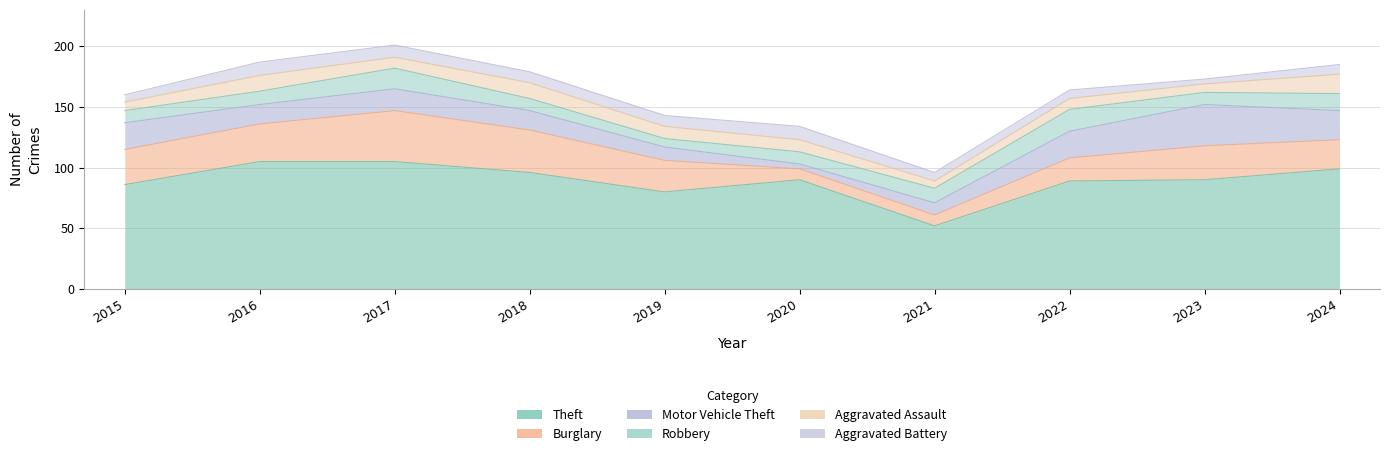

What is the sum of the Theft values at 2024 and 2022?

188